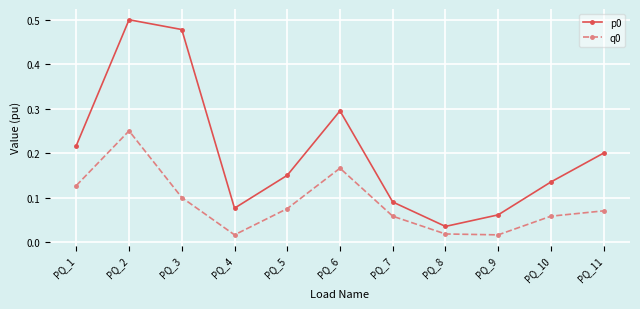

True or false: q0 and p0 intersect in this chart.

False